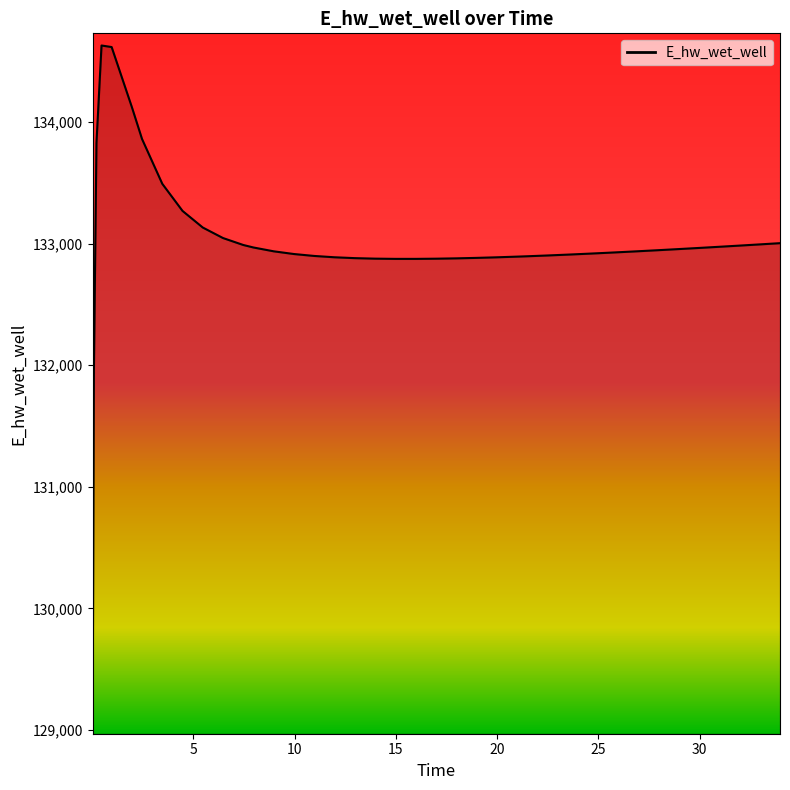

What is the maximum value shown in the chart?

134628.0